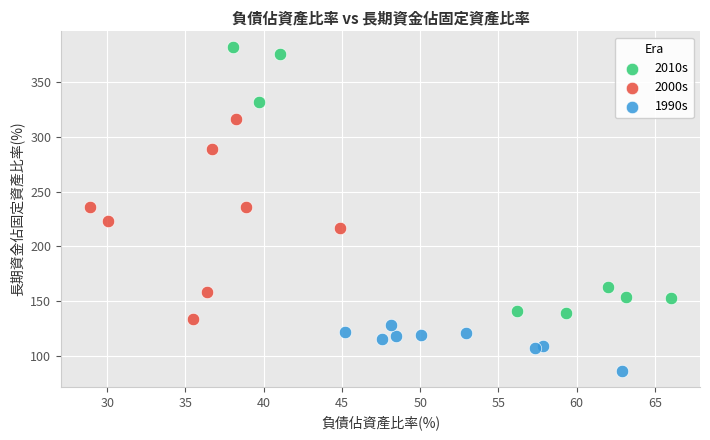

Which series contains the highest Y value?

2010s